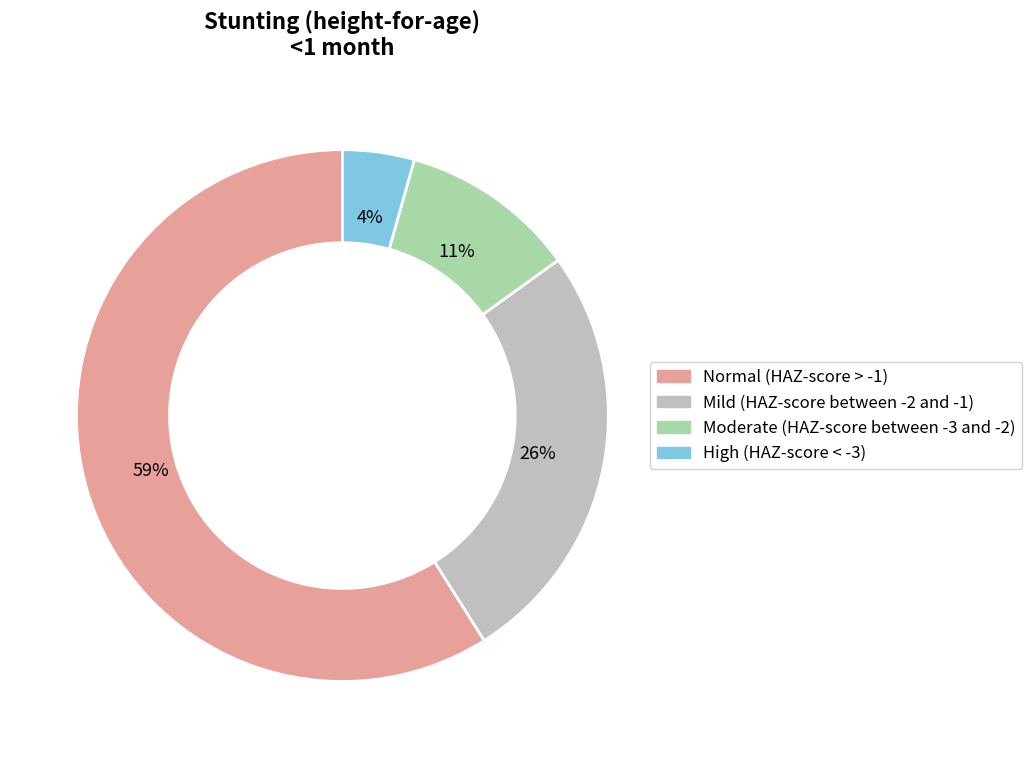

How many segments does this pie chart have?

4